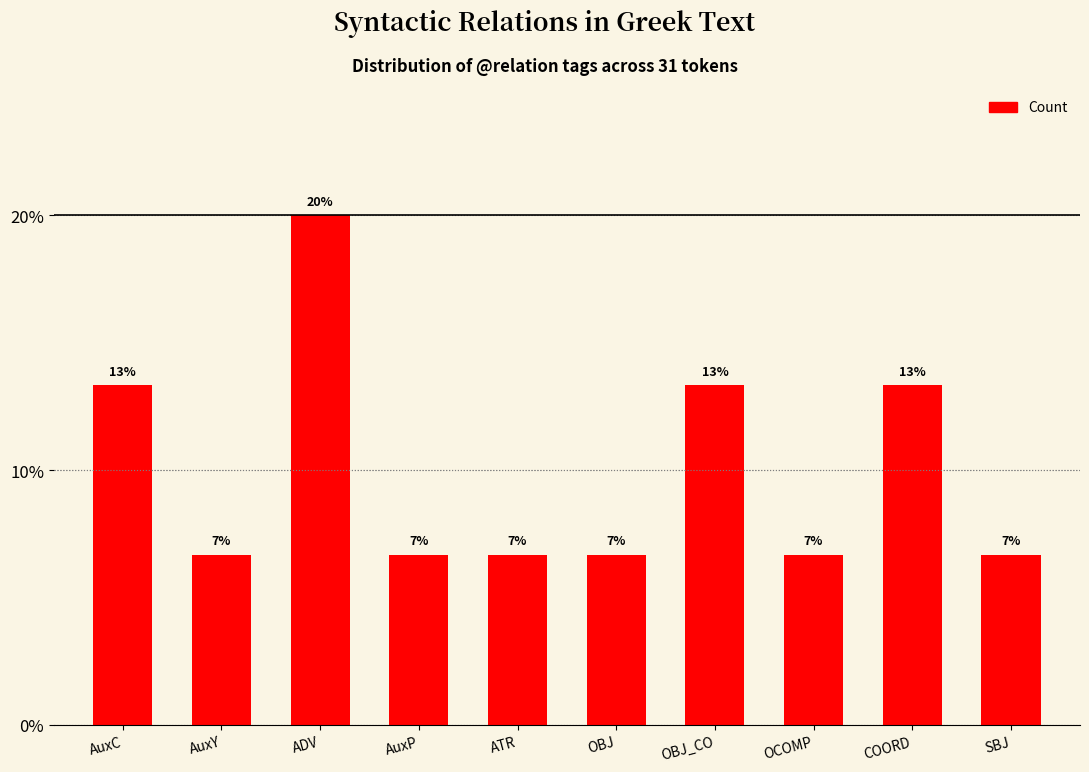

What is the sum of all values?

100.0